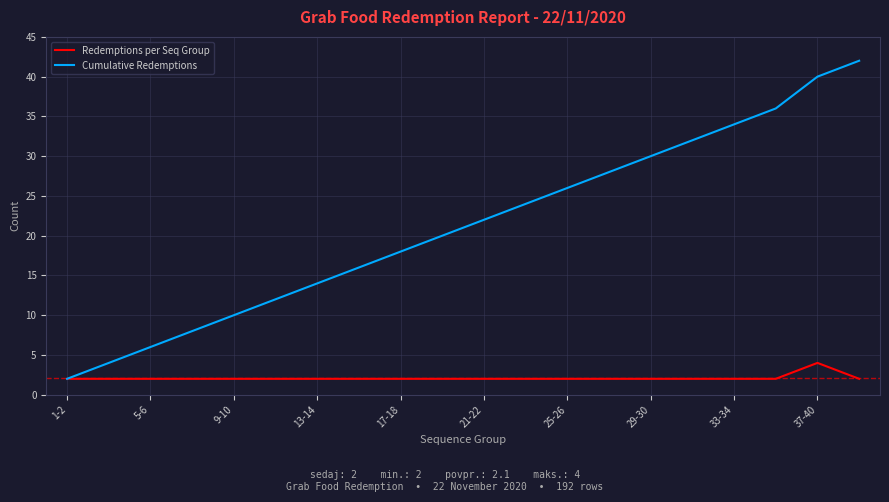

Which series has the largest total across all categories?

Cumulative Redemptions